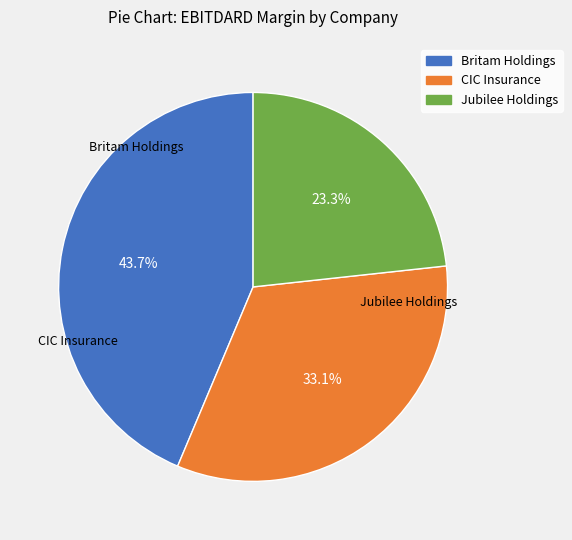

Does any single category account for the majority?

No